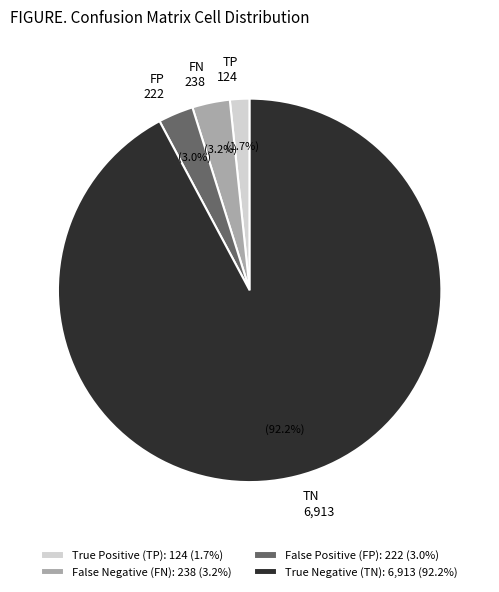

Is there a majority slice in this chart?

Yes